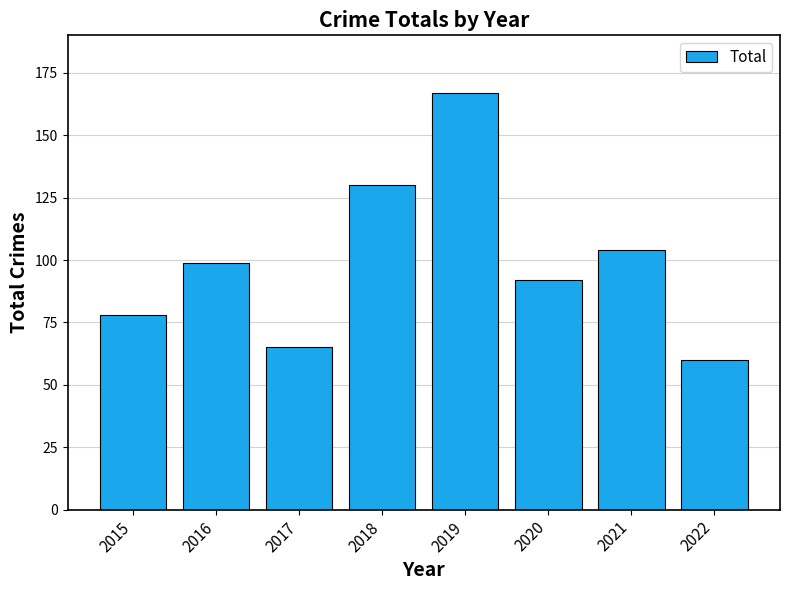

What is the value of the 3rd bar from the left?

65